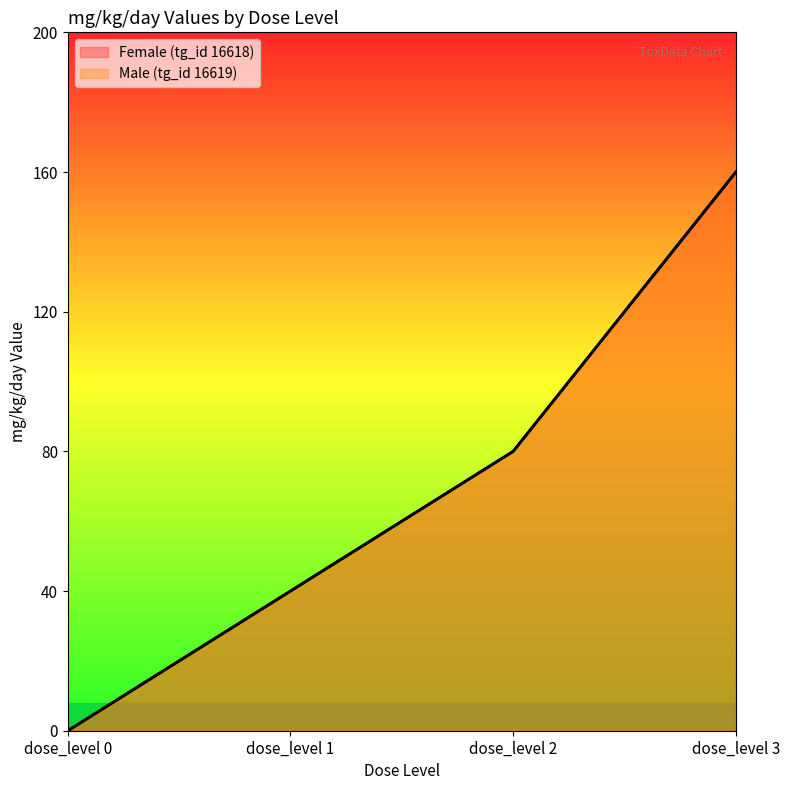

List the labels in order of Male (tg_id 16619) value, smallest first.

dose_level 0, dose_level 1, dose_level 2, dose_level 3